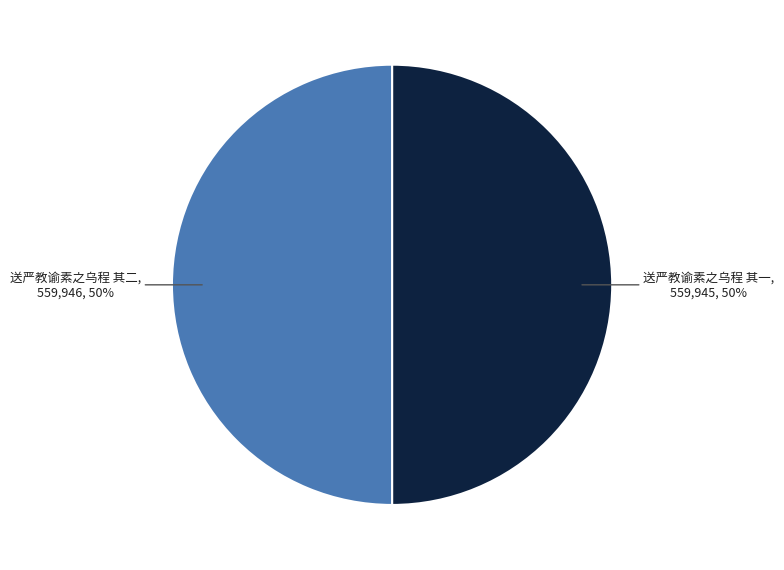

How many slices are in this pie chart?

2